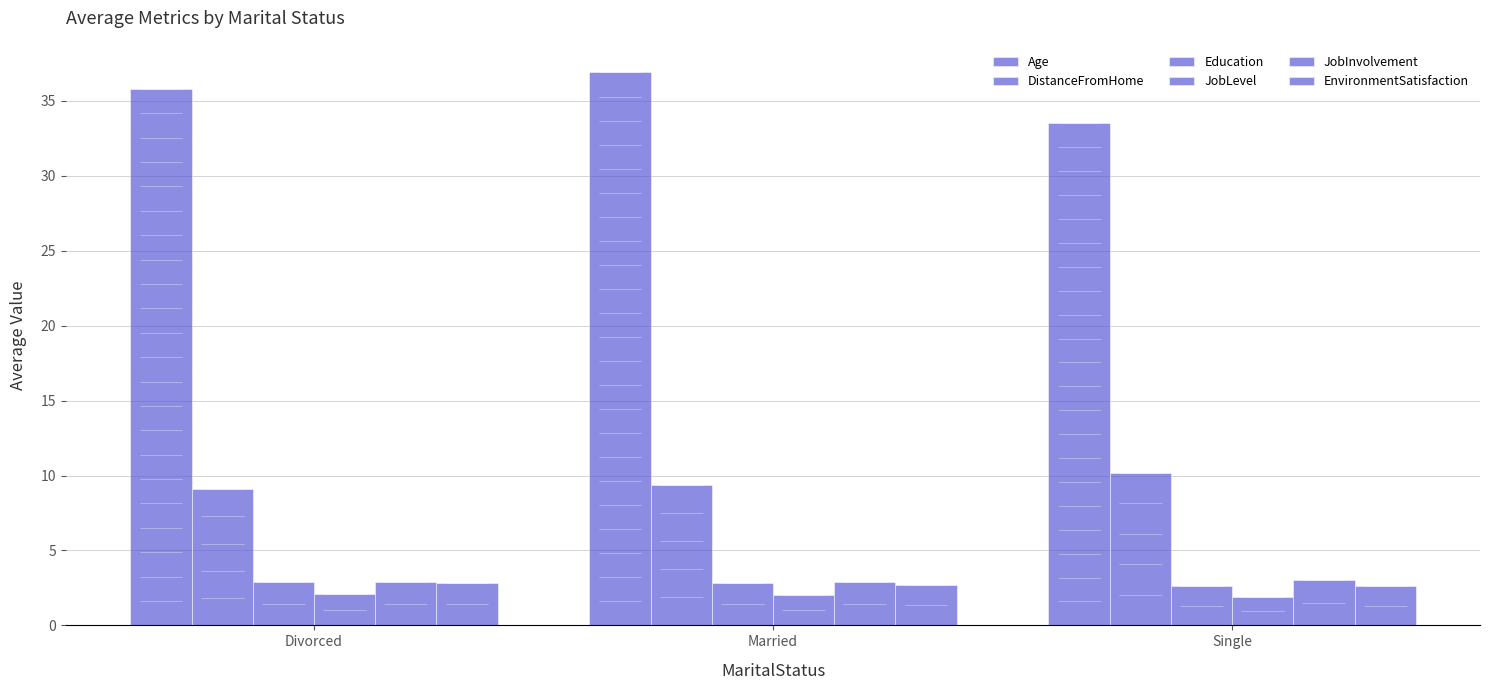

What is the maximum value shown in the chart?

36.9